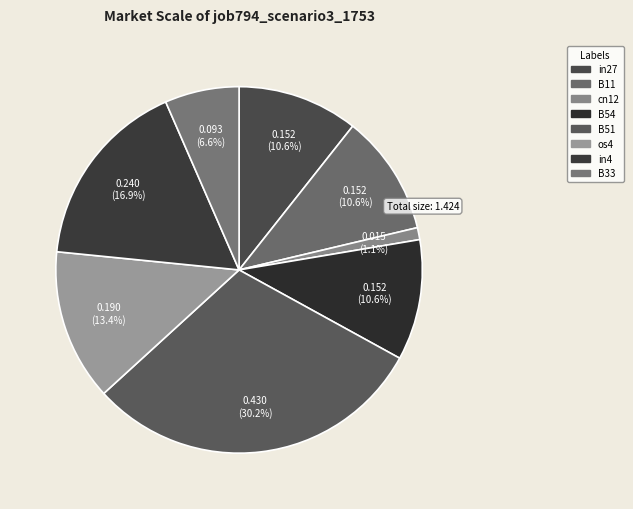

Between B51 and B11, which is larger?

B51